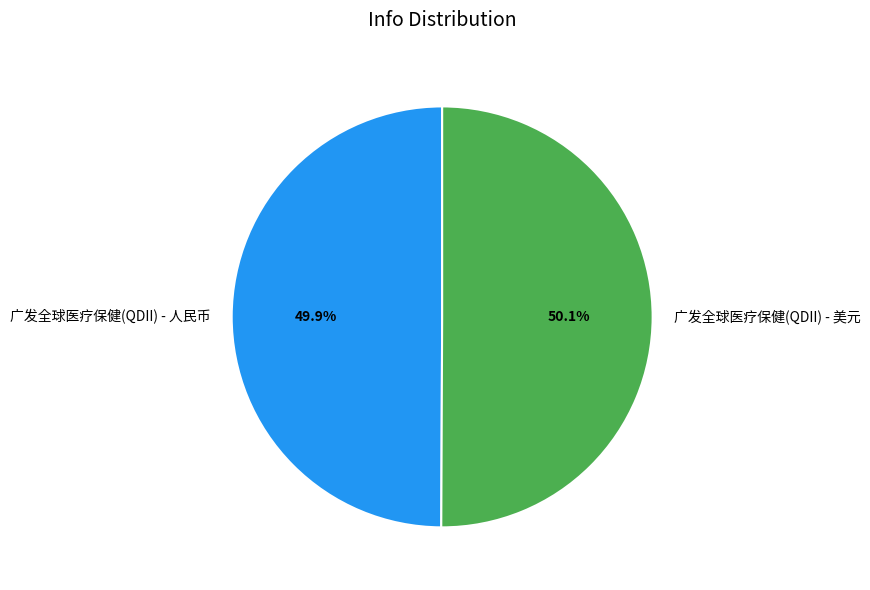

Is there a majority slice in this chart?

Yes